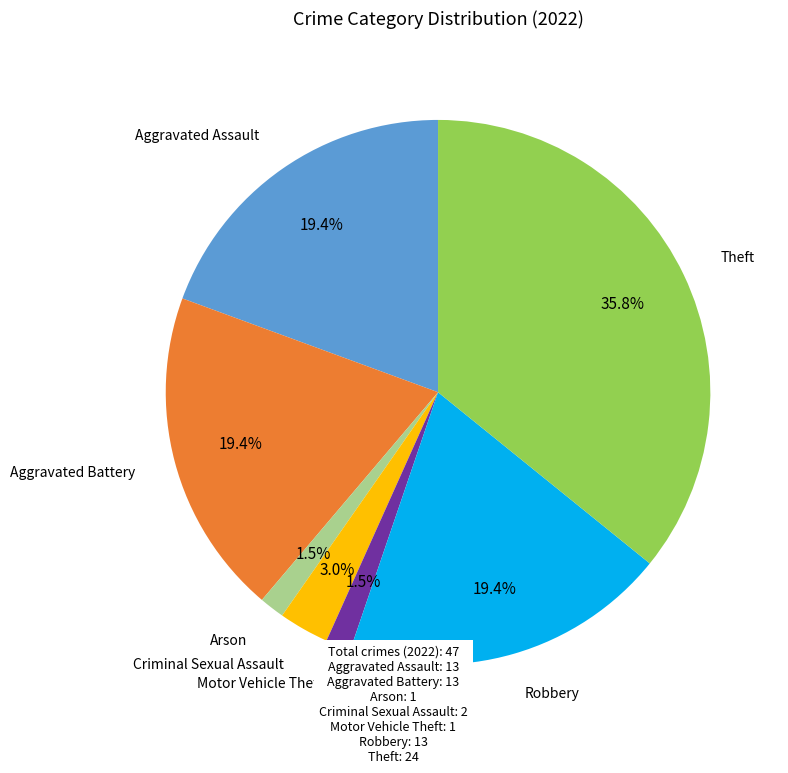

Is there any slice that represents more than half of the pie?

No